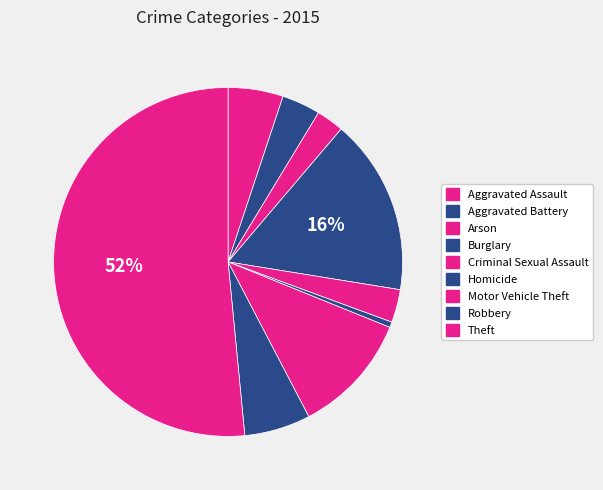

Which slice represents more than half of the pie?

Theft